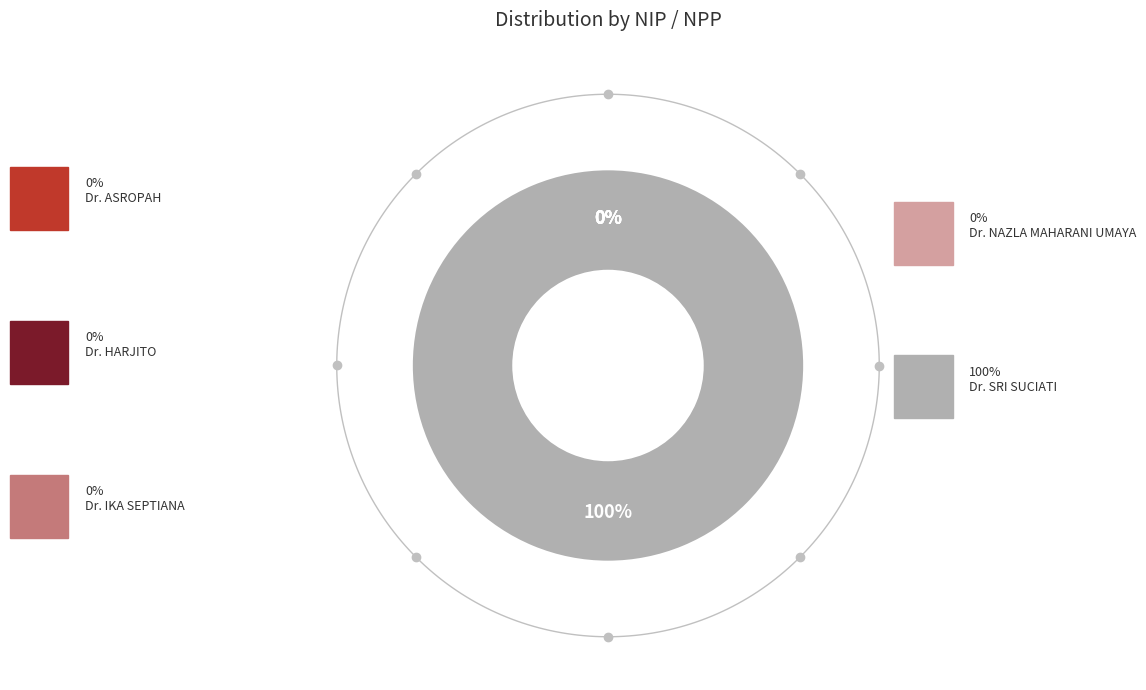

Is Dr. HARJITO, M.Hum. the majority of the pie?

No